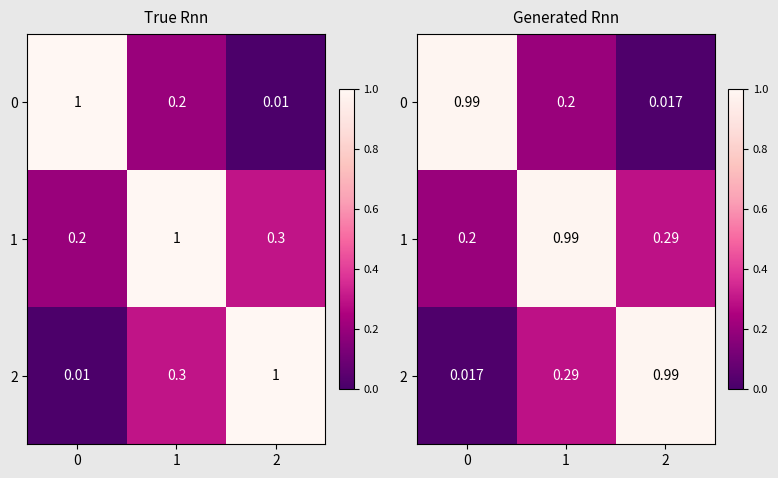

The value of 1 at 2 is 0.3. True or false?

True